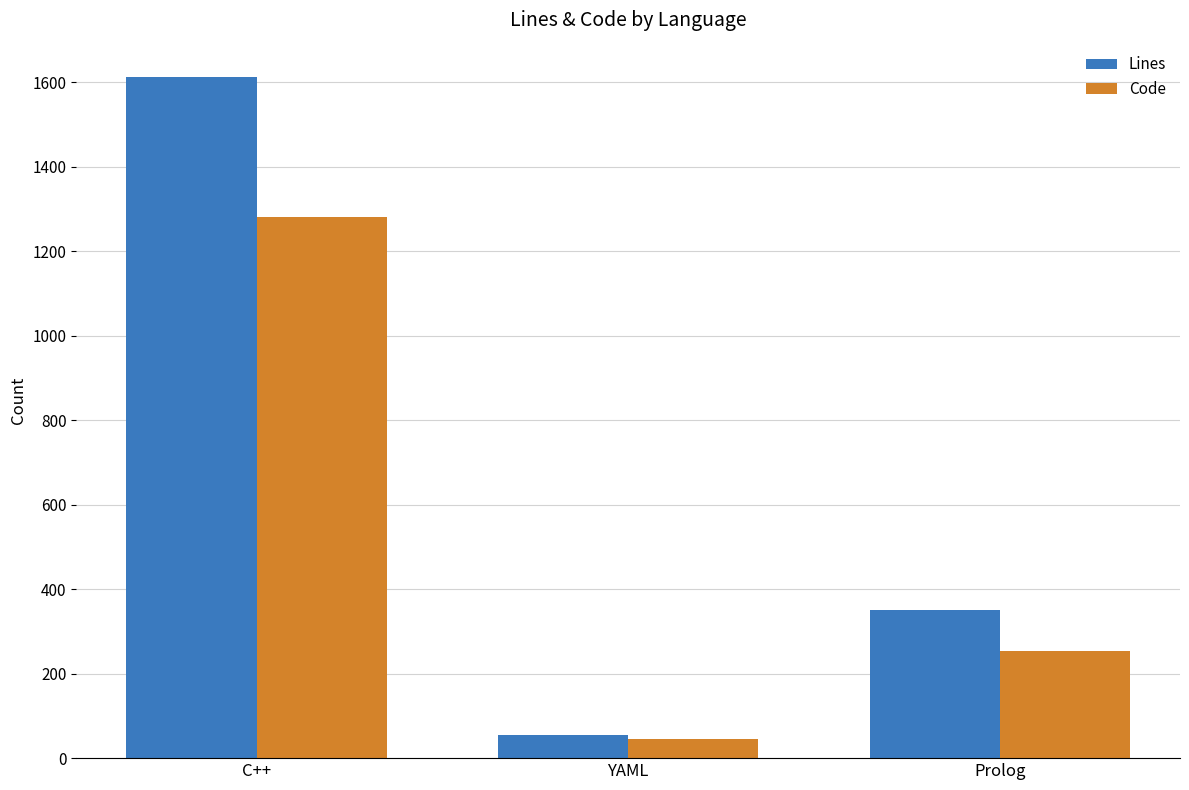

What is the difference between the highest and lowest values at Prolog?

97